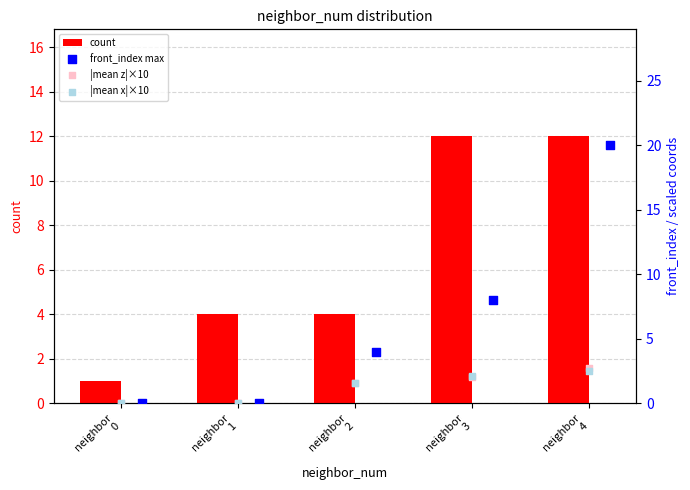

Which series reaches the maximum Y coordinate?

front_index max